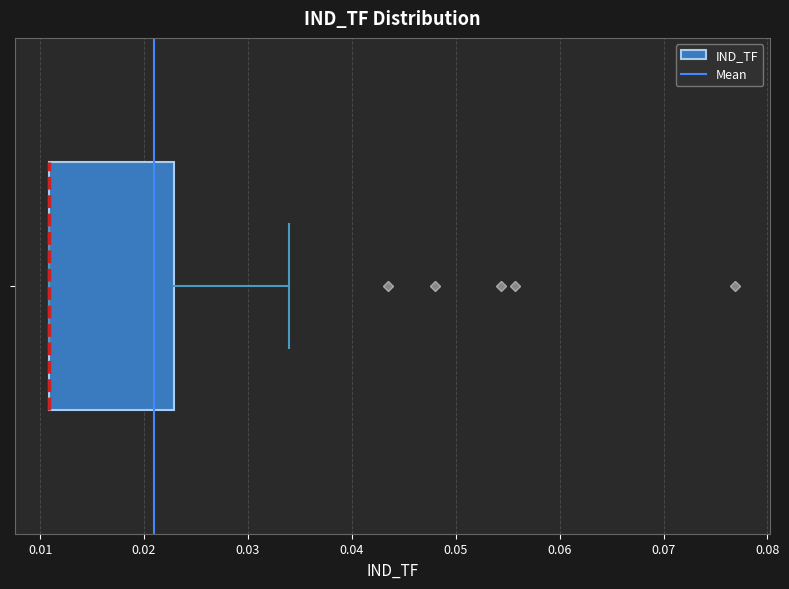

Read this box plot against the x-axis: the position of the median line, the range covered by the box, and the ends of both whiskers. The values are not printed on the chart, so give them approximately, as read against the axis.

median 0.011 (drawn on the box's left edge), box 0.011 to 0.023, whiskers 0.011 to 0.034